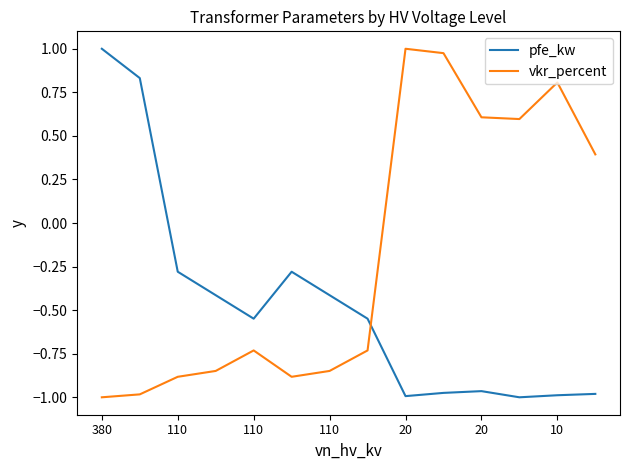

What is the difference between the second highest and minimum values in the pfe_kw series?

1.8